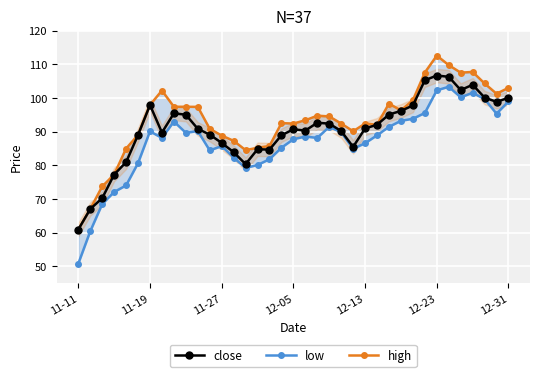

The value of close at 12-23 is 106.6. True or false?

True